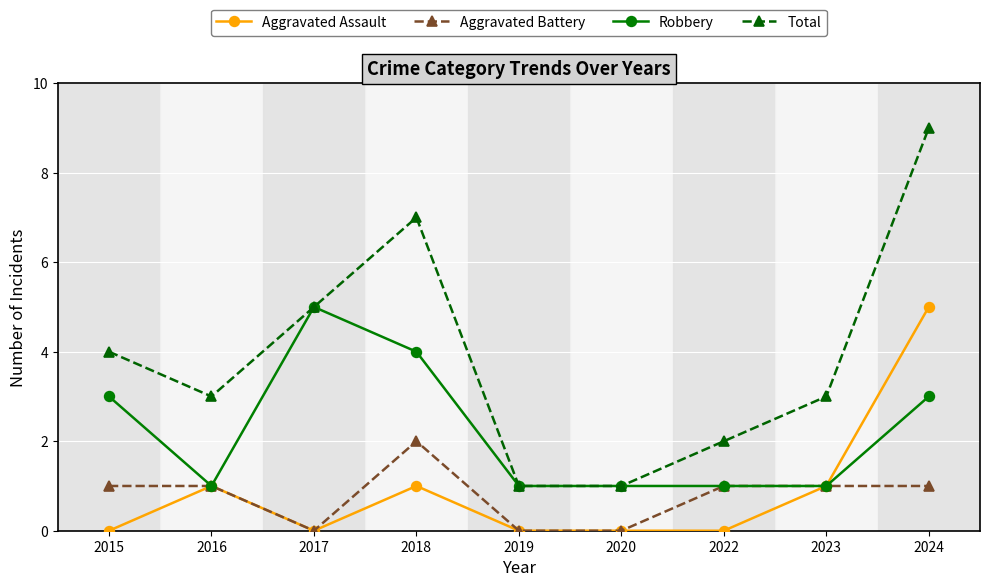

Does the chart display data point markers on the line(s)?

Yes